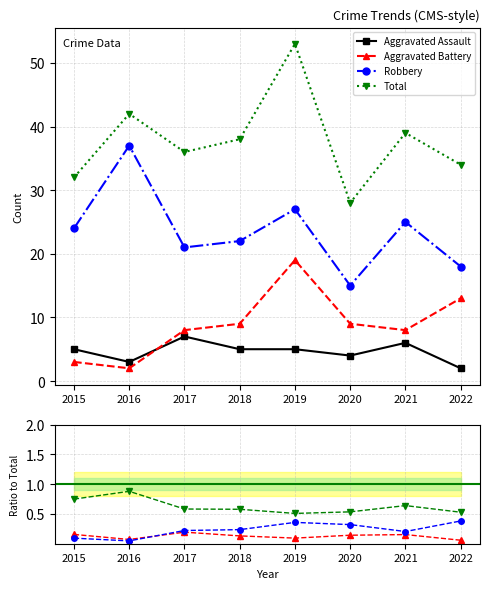

Where does the Total series first go above 38?

2016